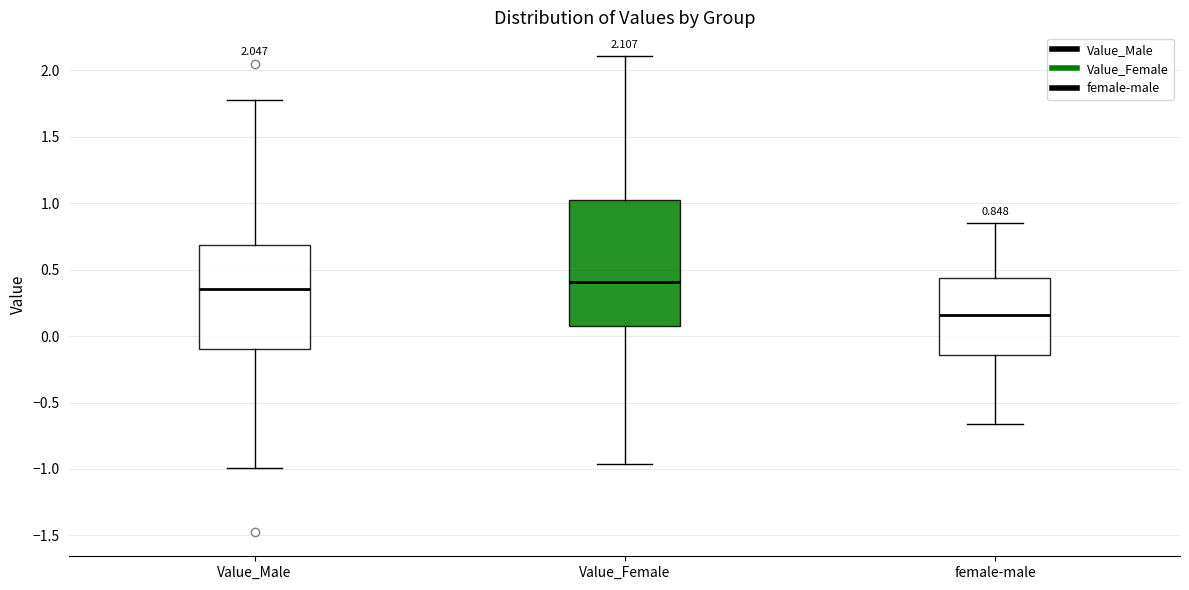

Which box has the lowest median line?

female-male